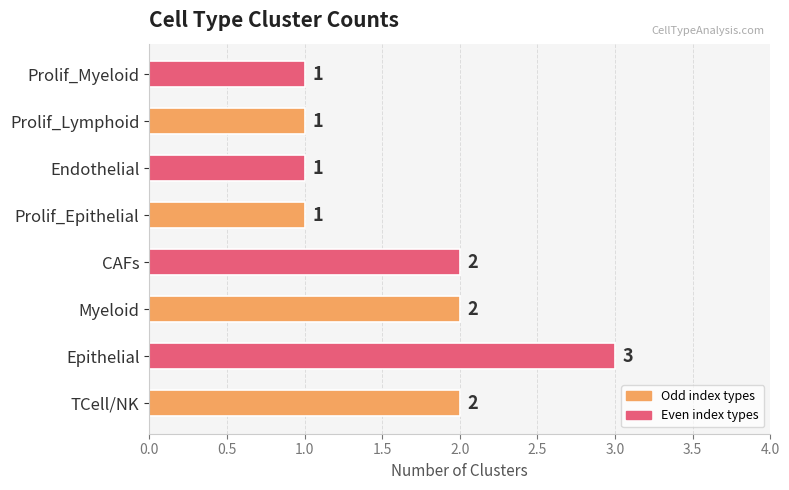

Which label corresponds to the largest value in the chart?

Epithelial